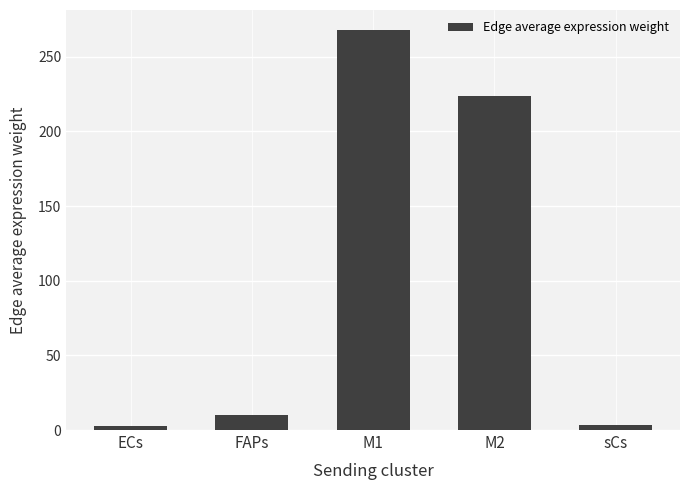

What is the greatest value displayed?

268.0